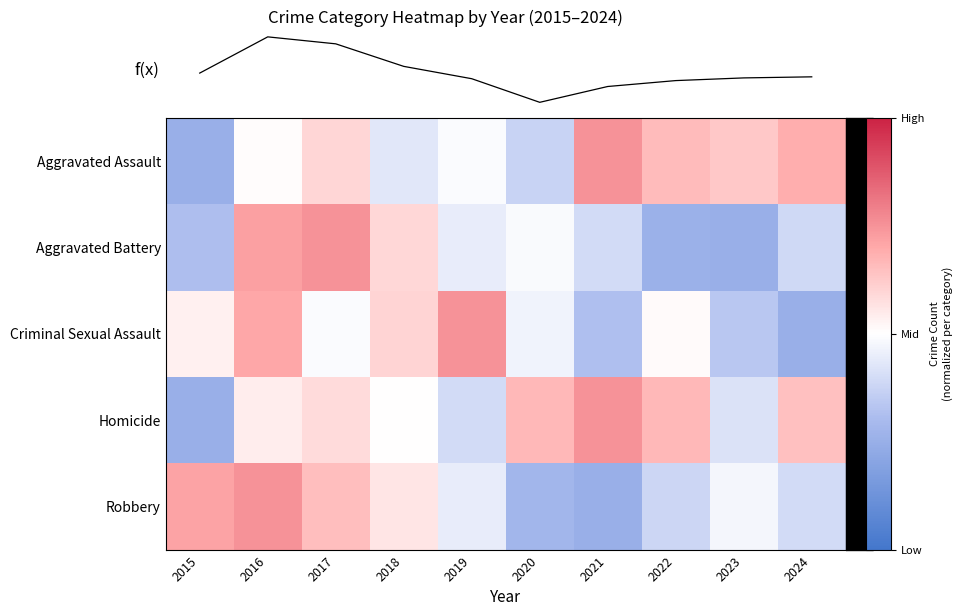

Reading left to right, what are all the values shown in this chart?

Aggravated Assault: 2015=-0.5	2016=0.0	2017=0.2	2018=-0.1	2019=-0.0	2020=-0.3	2021=0.5	2022=0.3	2023=0.3	2024=0.4
Aggravated Battery: 2015=-0.4	2016=0.4	2017=0.5	2018=0.2	2019=-0.1	2020=-0.0	2021=-0.2	2022=-0.5	2023=-0.5	2024=-0.2
Criminal Sexual Assault: 2015=0.1	2016=0.4	2017=-0.0	2018=0.2	2019=0.5	2020=-0.1	2021=-0.4	2022=0.0	2023=-0.3	2024=-0.5
Homicide: 2015=-0.5	2016=0.1	2017=0.2	2018=0.0	2019=-0.2	2020=0.3	2021=0.5	2022=0.3	2023=-0.2	2024=0.3
Robbery: 2015=0.4	2016=0.5	2017=0.3	2018=0.1	2019=-0.1	2020=-0.4	2021=-0.5	2022=-0.2	2023=-0.0	2024=-0.2